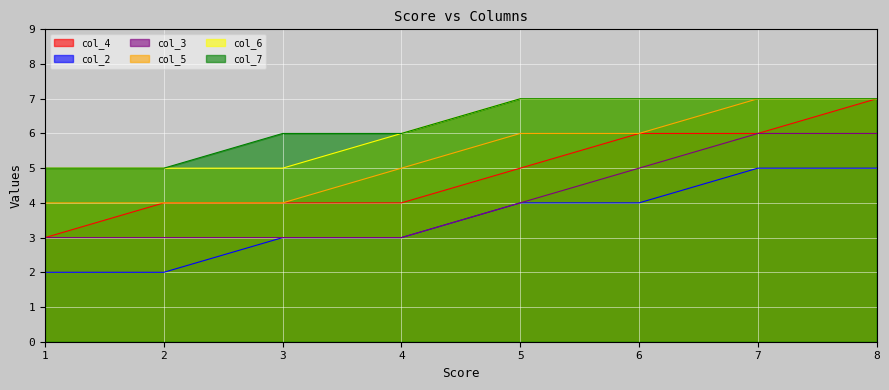

The value of col_5 at 7 is 2. True or false?

False